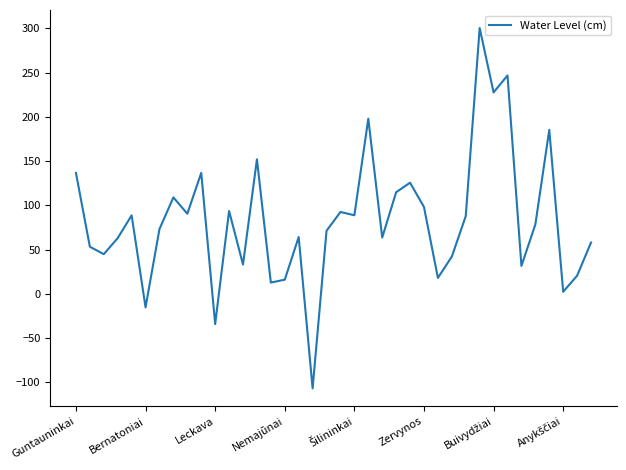

What is the difference between the maximum and minimum values?

407.3